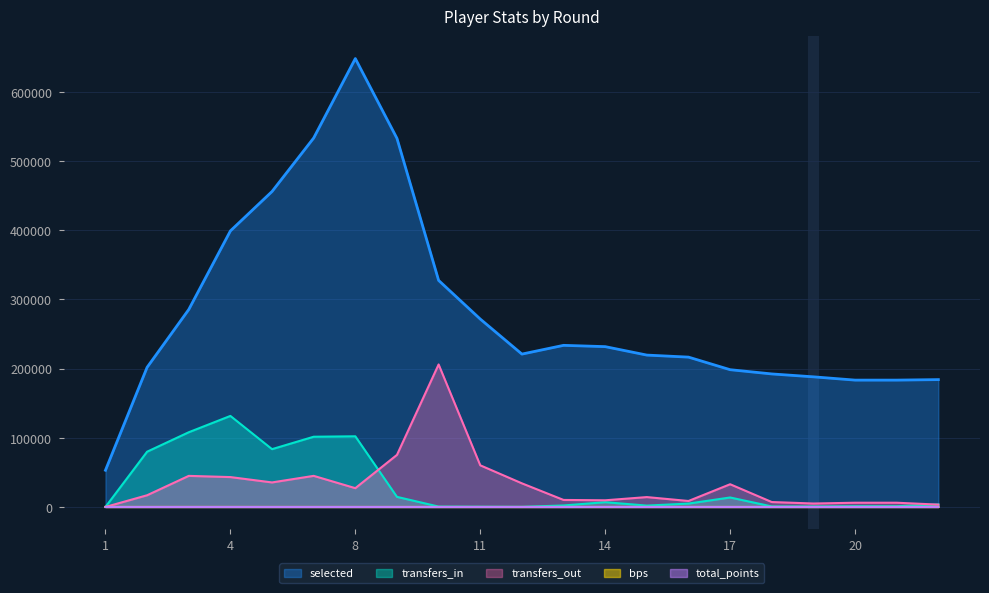

At 17, list the series in order from largest to smallest.

selected, transfers_out, transfers_in, bps, total_points